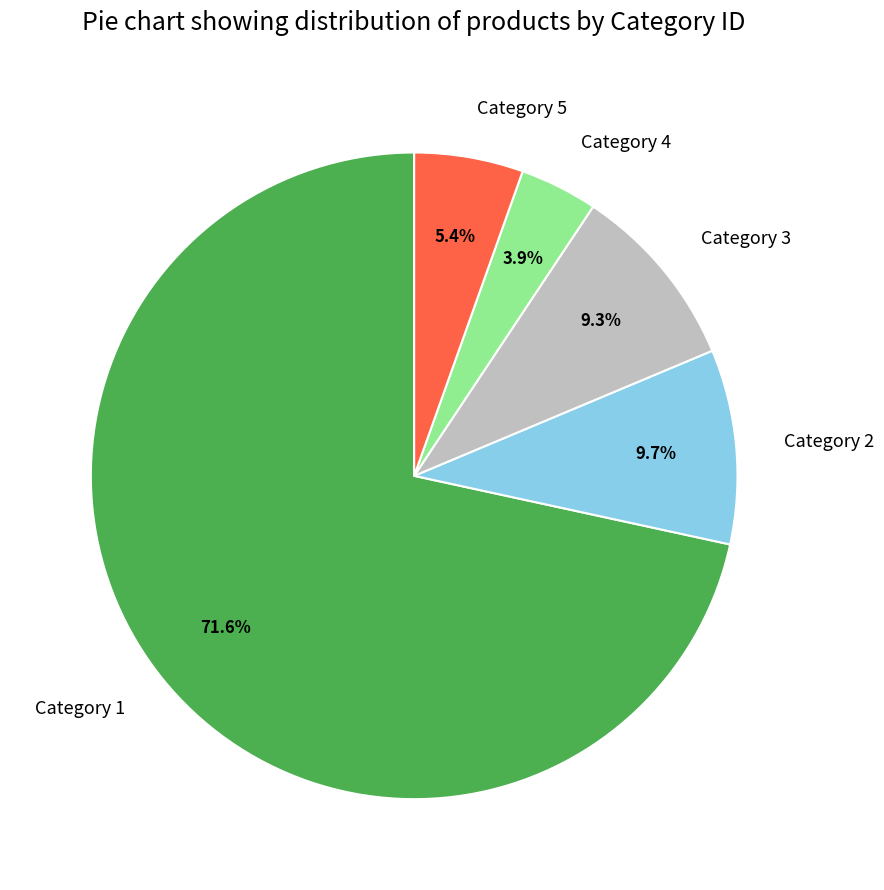

Which category has the biggest portion of the pie?

Category 1